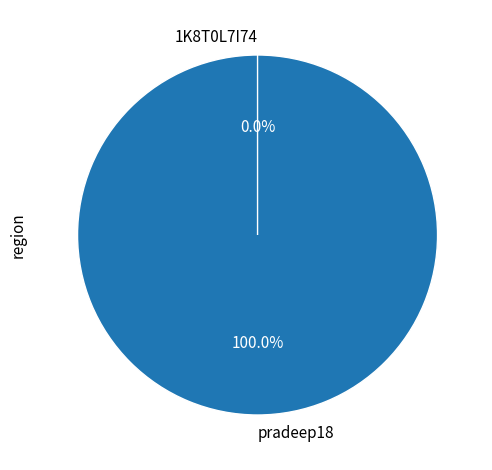

How many slices are in this pie chart?

2